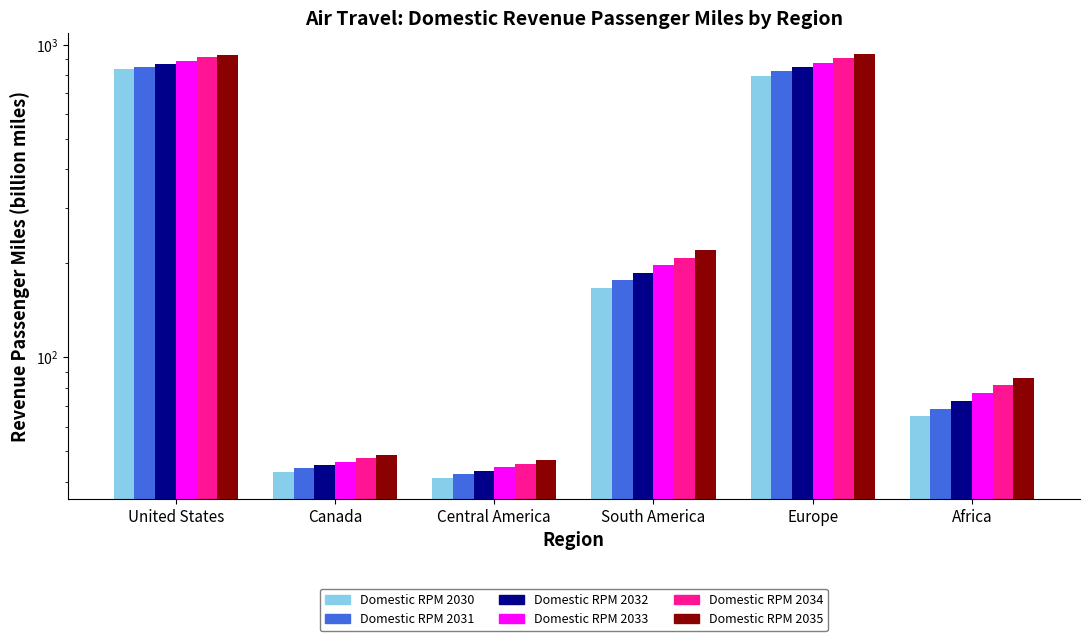

What is the sum of the Domestic RPM 2031 values at Africa and Central America?

110.9